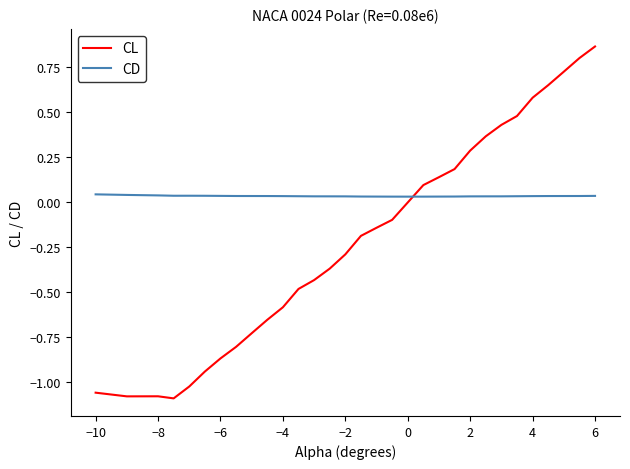

What is the difference between the second highest and minimum values in the CL series?

1.9